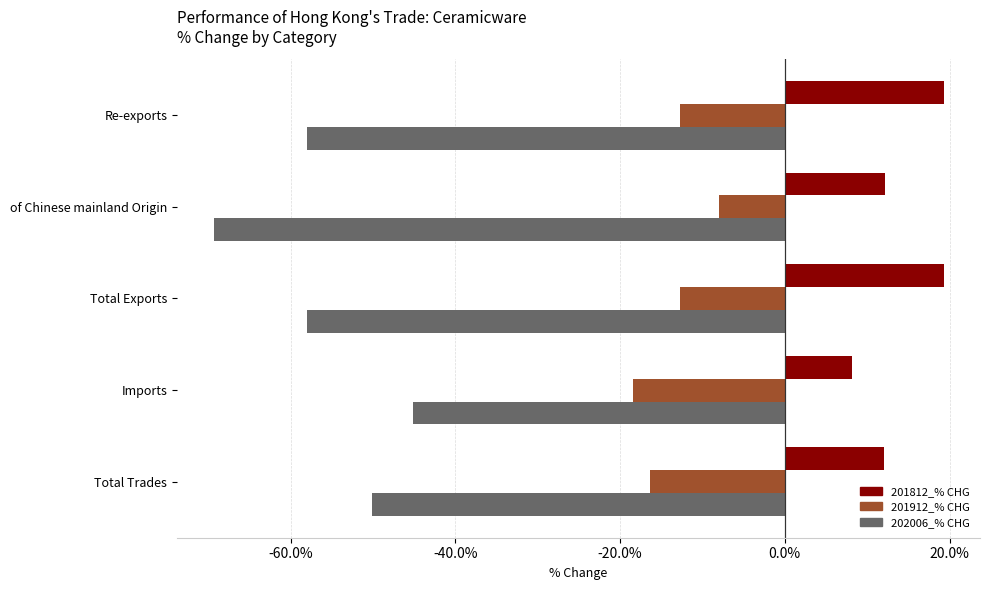

How many data points does each series have?

5